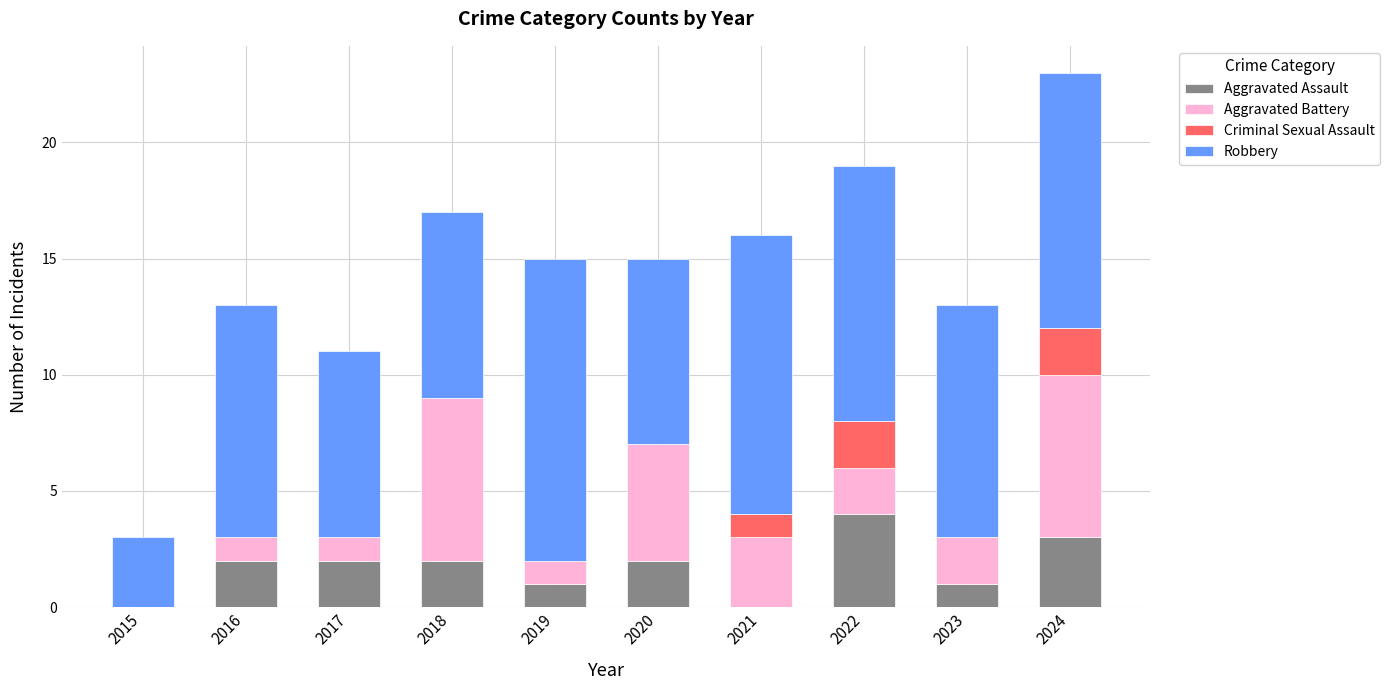

At which category is the sum across all series the highest?

2024